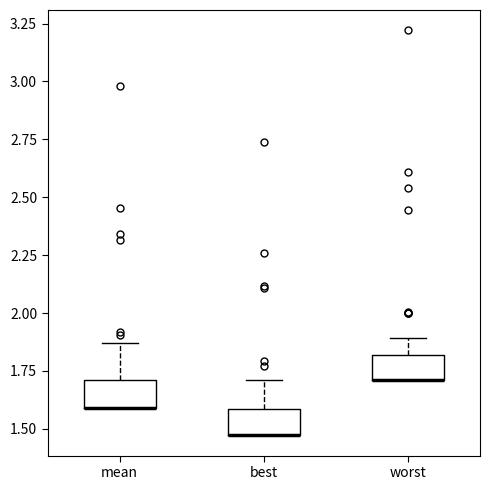

Reading left to right, read every box against the y-axis: the position of its median line, the range the box covers, and the ends of its whiskers. The values are not printed on the chart, so give them approximately, as read against the axis.

mean: median 1.60 (drawn on the box's lower edge), box 1.60 to 1.70, whiskers 1.60 to 1.85
best: median 1.45 (drawn on the box's lower edge), box 1.45 to 1.60, whiskers 1.45 to 1.70
worst: median 1.70 (drawn on the box's lower edge), box 1.70 to 1.80, whiskers 1.70 to 1.90